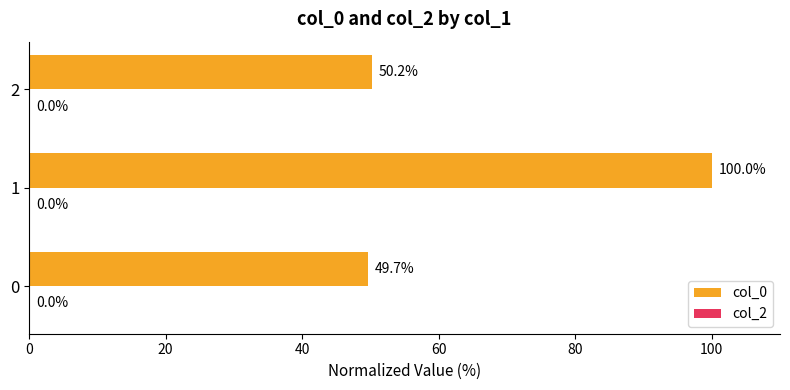

Are the bars grouped side by side (vs. stacked)?

No